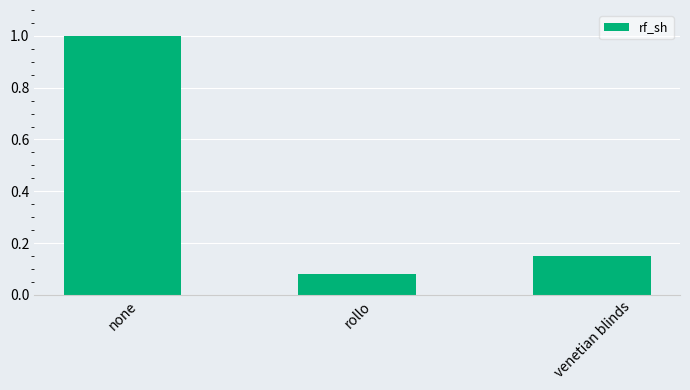

At which category does the chart reach its minimum across all series?

rollo